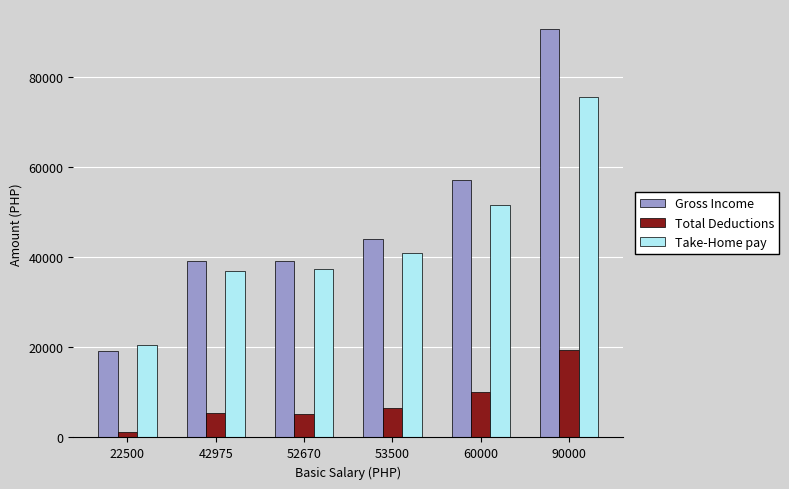

What is the sum of the Gross Income values at 42975 and 60000?

96291.6